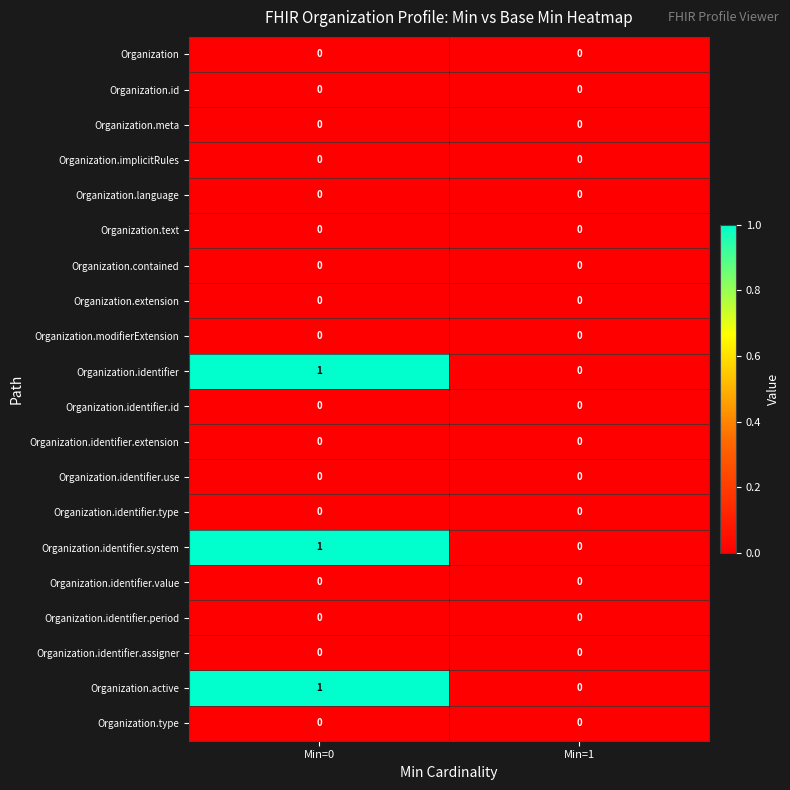

What is the total value across all series at Min=0?

3